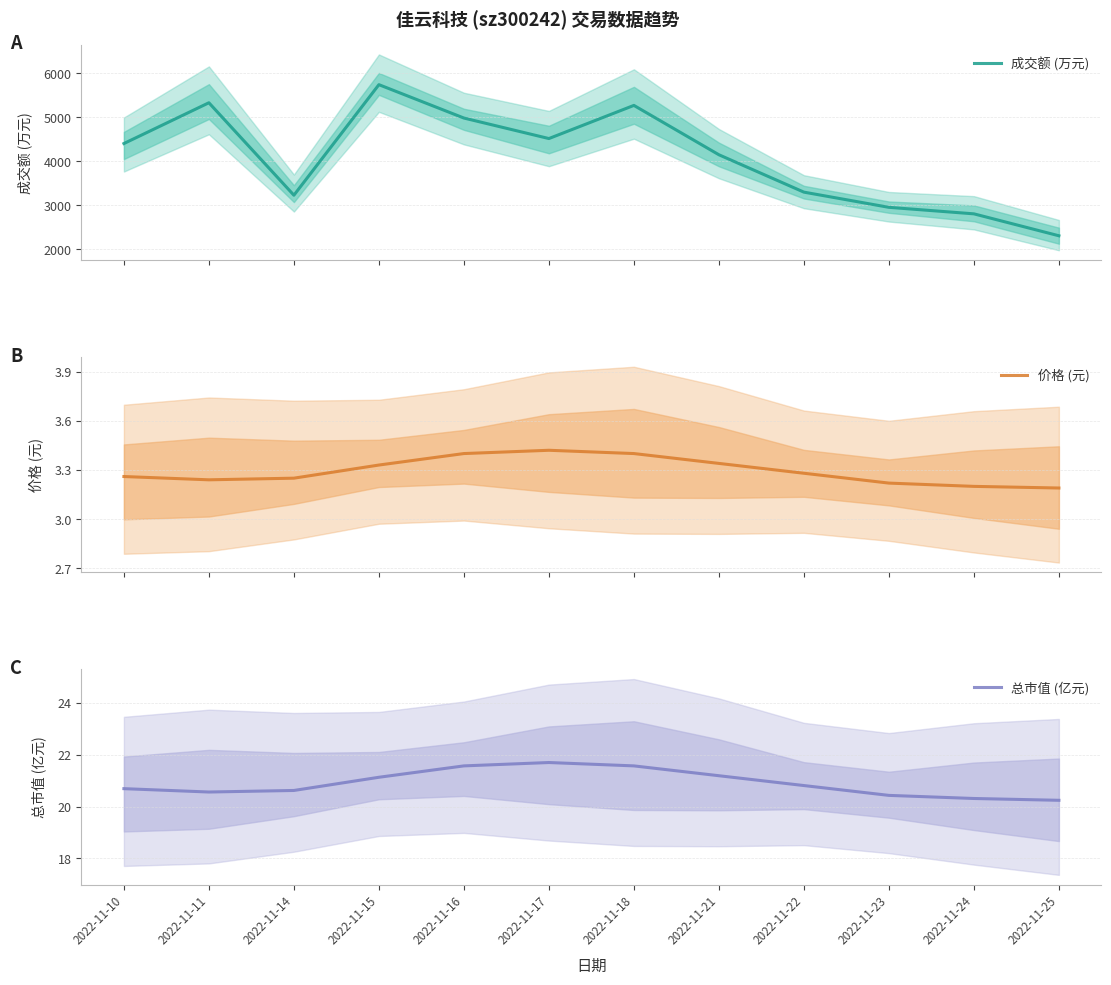

Which series has the largest total across all categories?

成交额 (万元)